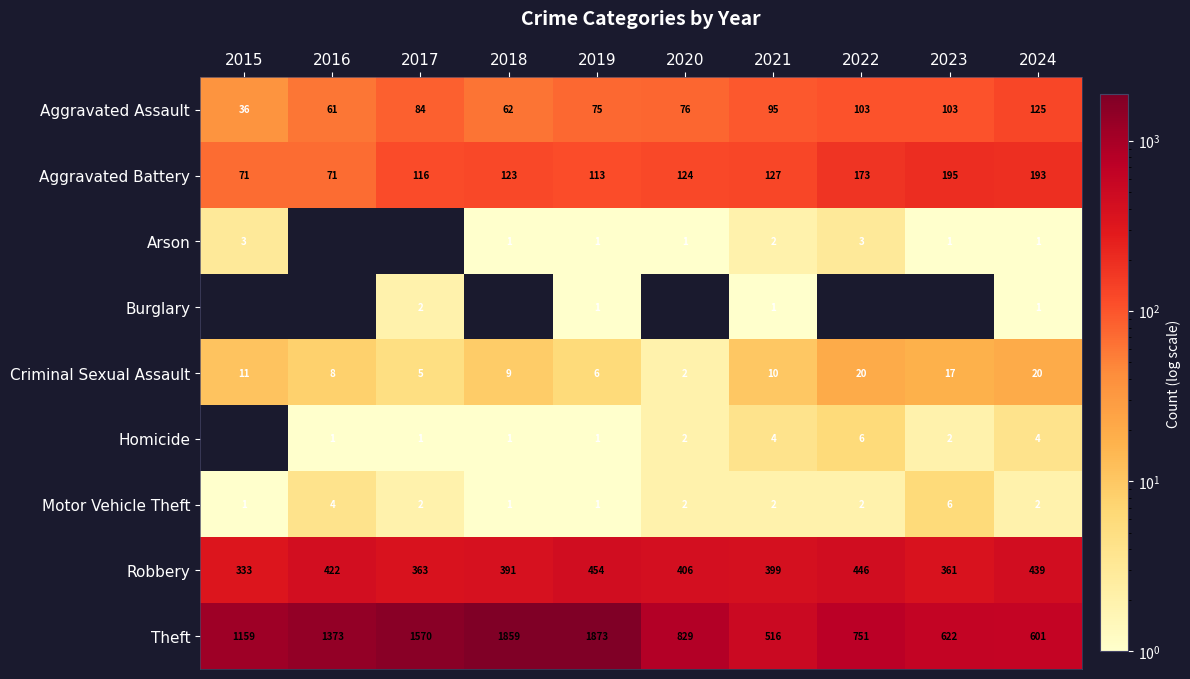

What is the difference between the maximum and second lowest values in the Criminal Sexual Assault series?

15